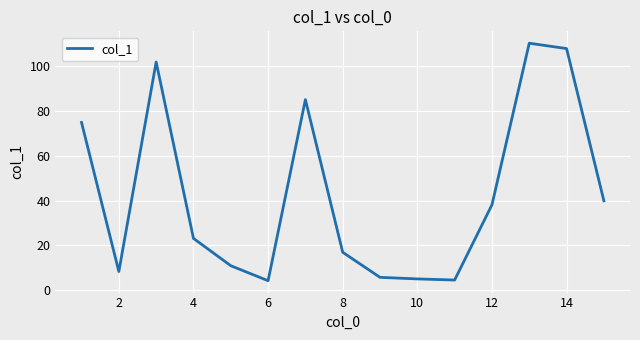

What is the difference between the maximum and minimum values?

106.1